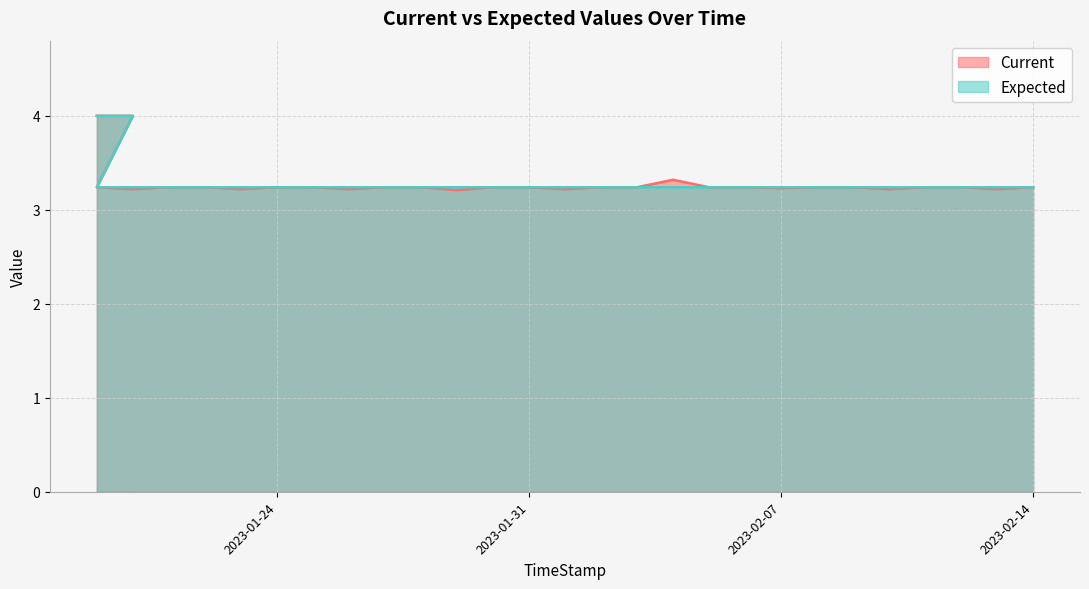

What is the value of the Expected point at the 15th from the left?

3.2